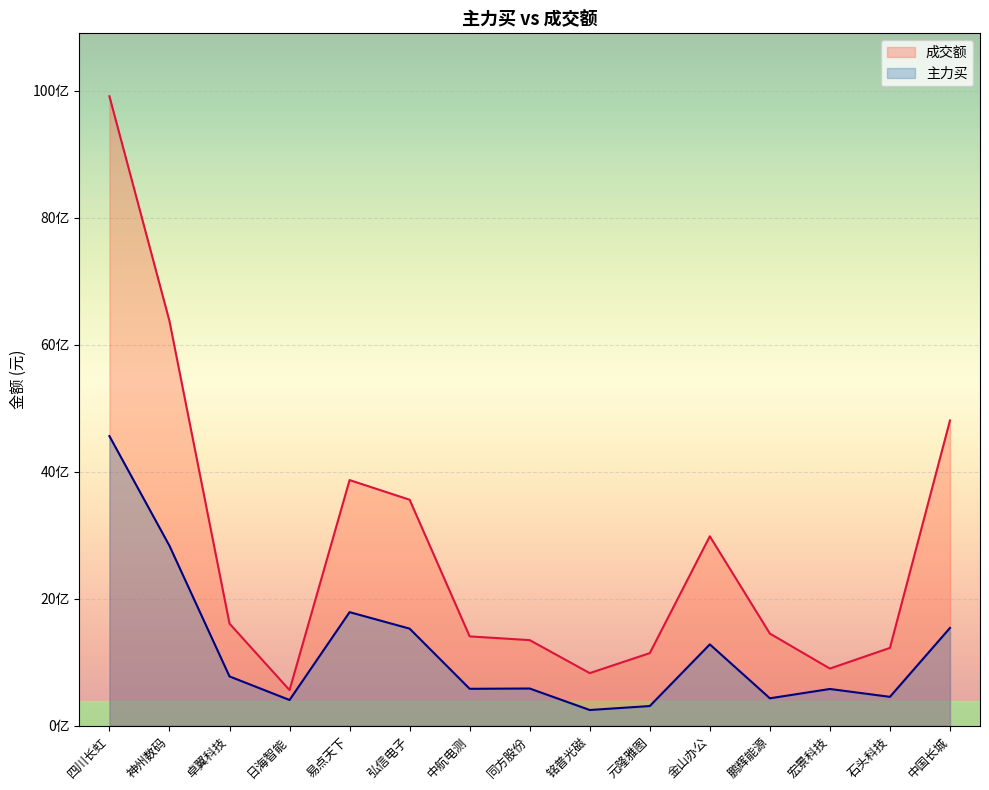

Which has a higher value, 中国长城 or 铭普光磁?

中国长城